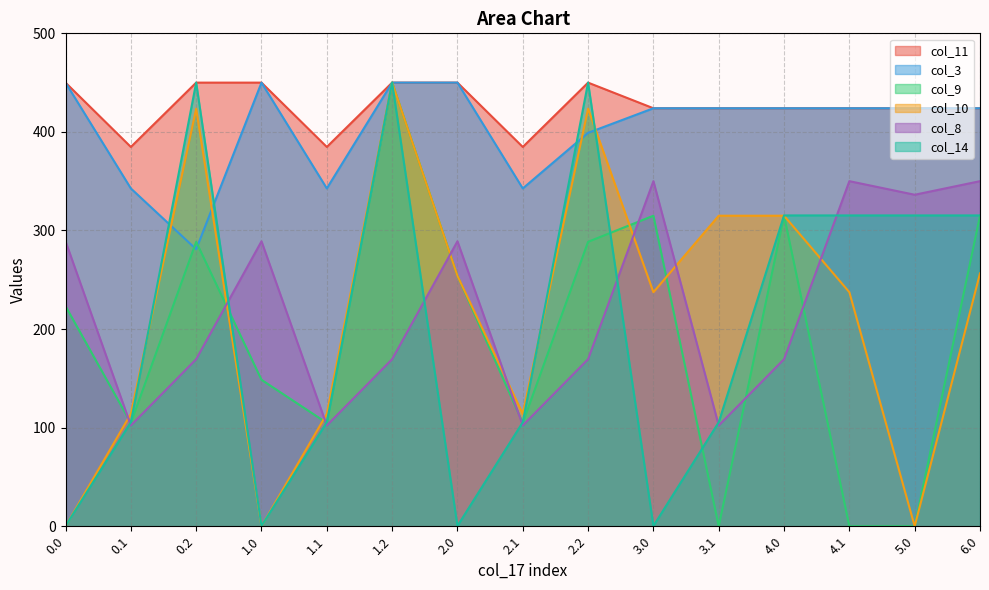

Reading left to right, list all the values displayed in this chart.

col_11: 450.0	384.7	450.0	450.0	384.7	450.0	450.0	384.7	450.0	424.0	424.0	424.0	424.0	424.0	424.0
col_3: 450.0	342.7	281.0	450.0	342.7	450.0	450.0	342.7	399.1	424.0	424.0	424.0	424.0	424.0	424.0
col_9: 223.3	104.8	288.5	148.5	104.8	450.0	254.0	104.8	288.5	315.0	0.0	315.0	0.0	0.0	315.0
col_10: 0.0	114.0	423.5	0.0	114.0	450.0	254.0	114.0	423.5	237.4	315.0	315.0	237.4	0.0	256.5
col_8: 289.0	102.3	169.5	289.0	102.3	169.5	289.0	102.3	169.5	350.0	102.3	169.5	350.0	336.3	350.0
col_14: 0.3	105.5	450.0	0.3	105.5	450.0	0.3	105.5	450.0	0.3	105.5	315.3	315.3	315.3	315.3